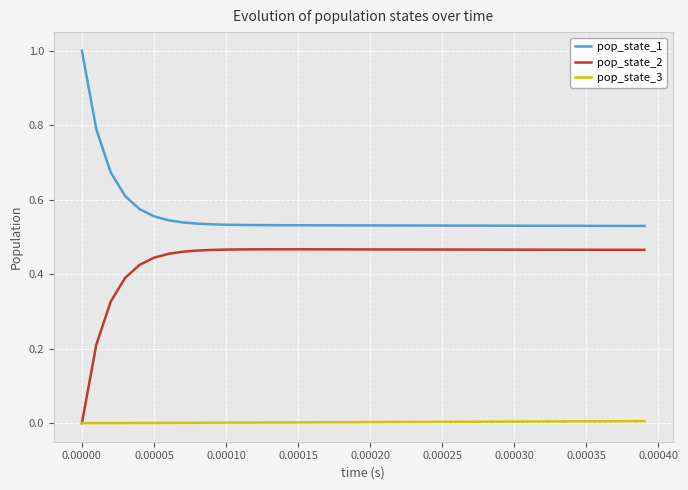

What is the highest value of the pop_state_1 series?

1.0